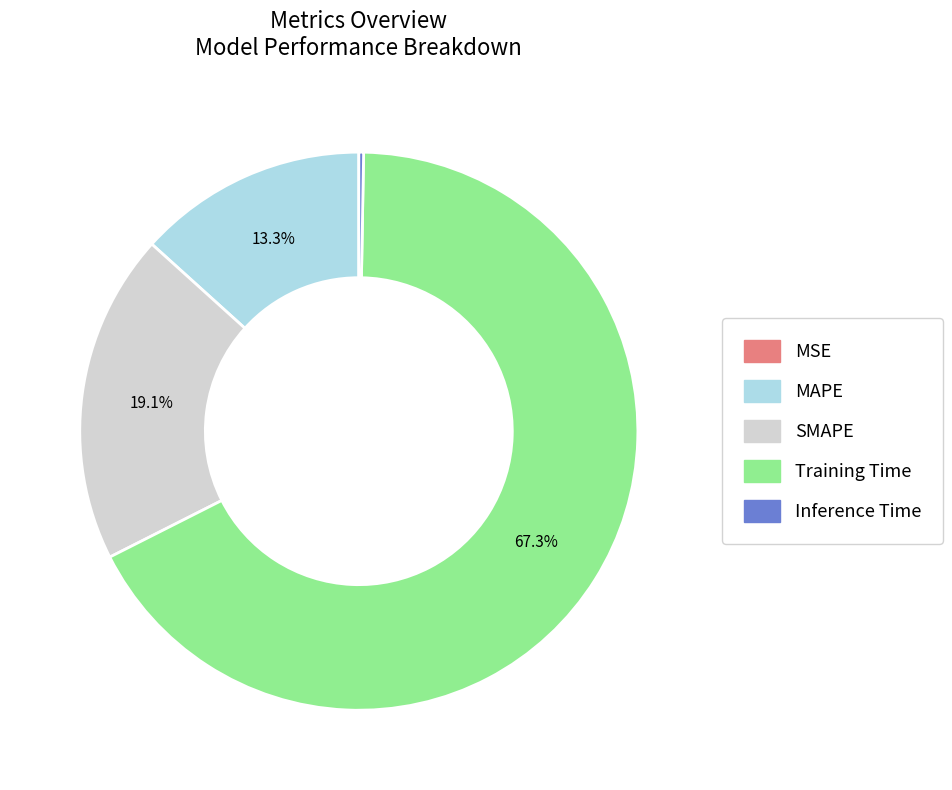

Which has a higher value, SMAPE or MAPE?

SMAPE